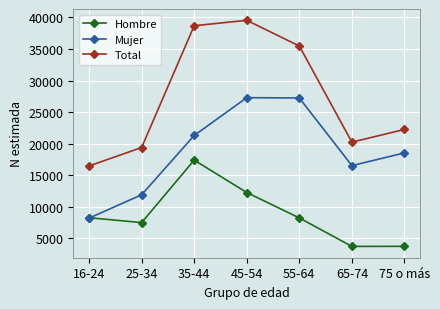

What is the difference between the Mujer values at 65-74 and 35-44?

4774